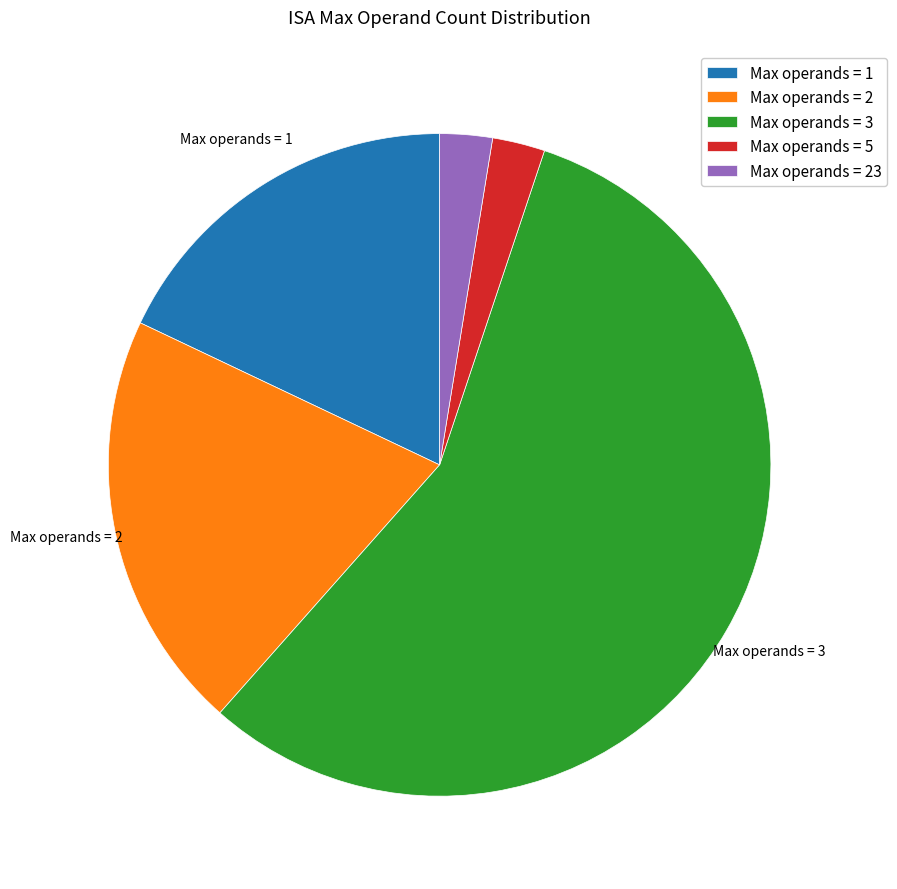

Approximately how many times larger is the value at Max operands = 2 compared to Max operands = 1?

1.1